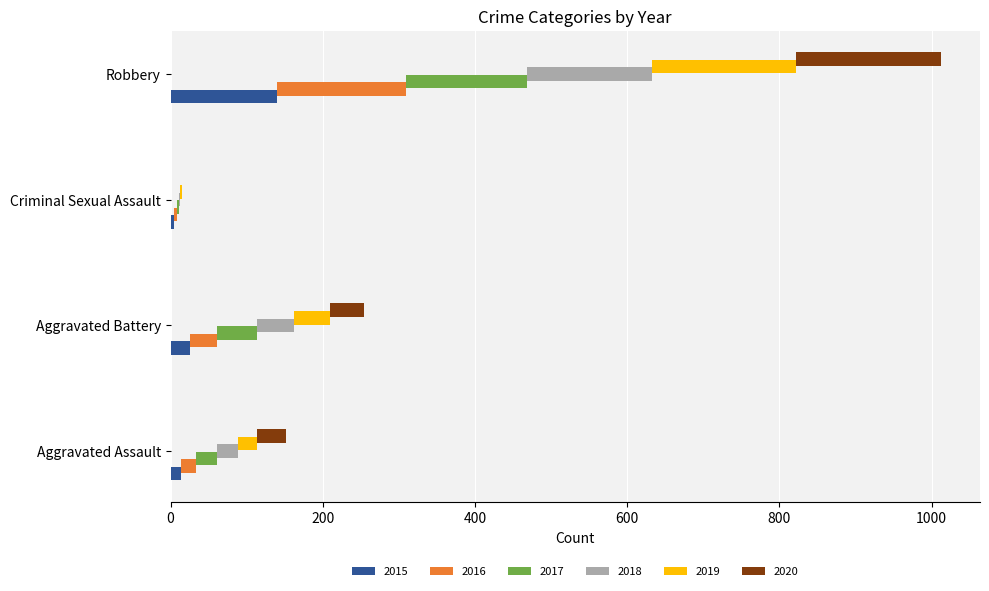

Which series has the largest total across all categories?

2020